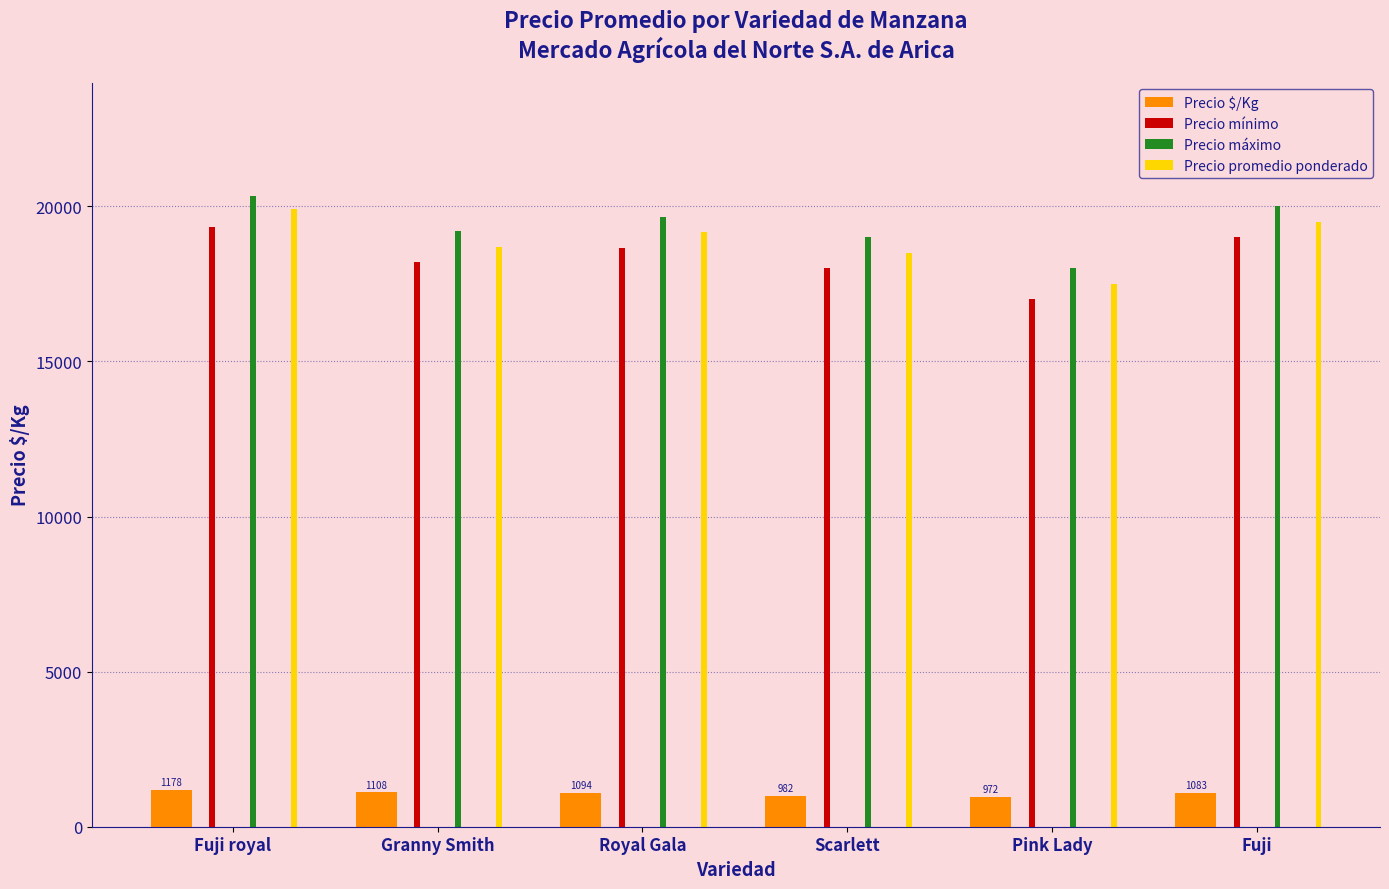

What is the total value across all series at Granny Smith?

57208